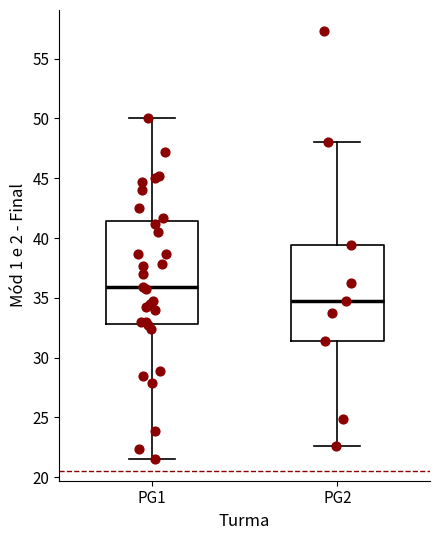

Which box's median line is the lowest?

PG2